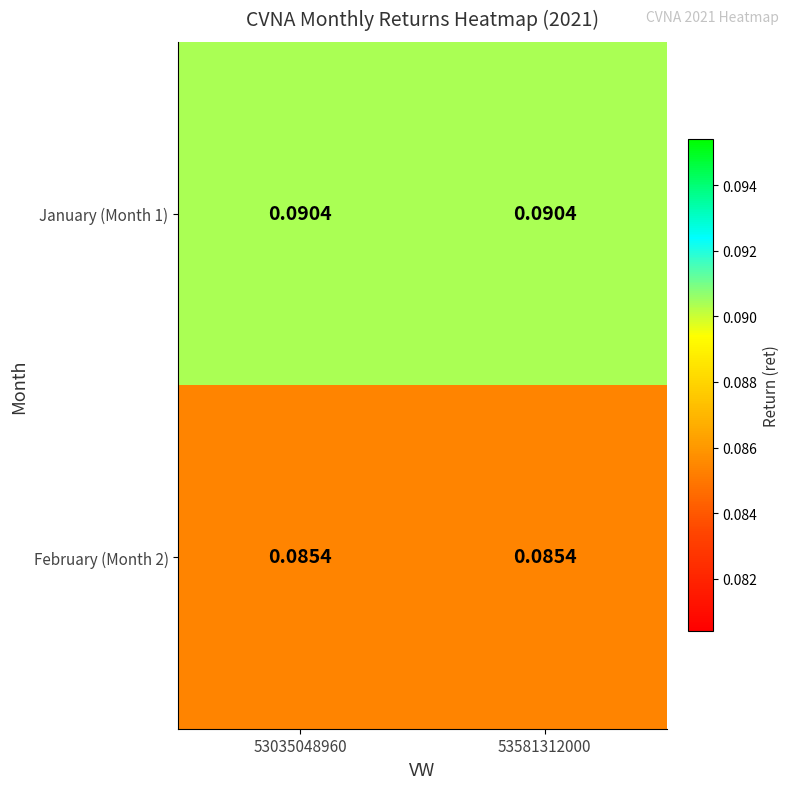

Is the value of February (Month 2) at 53035048960 greater than the value of January (Month 1) at 53035048960?

No